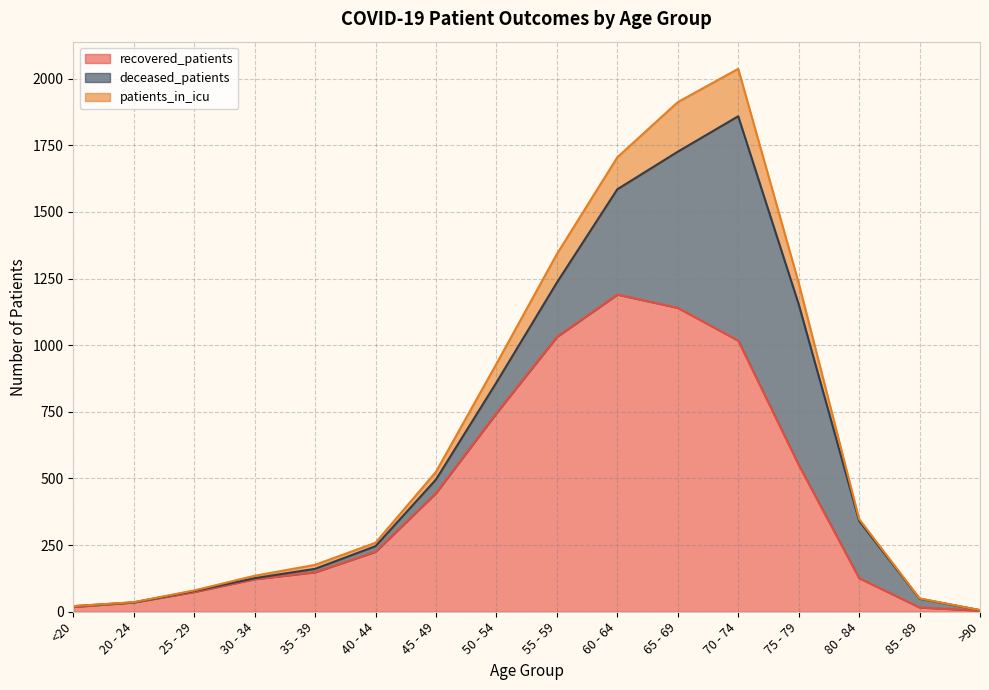

At which label does recovered_patients reach its peak?

60 - 64